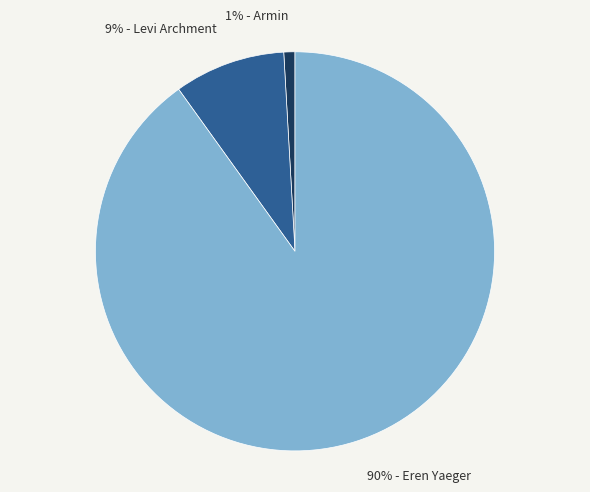

Is there any slice that represents more than half of the pie?

Yes